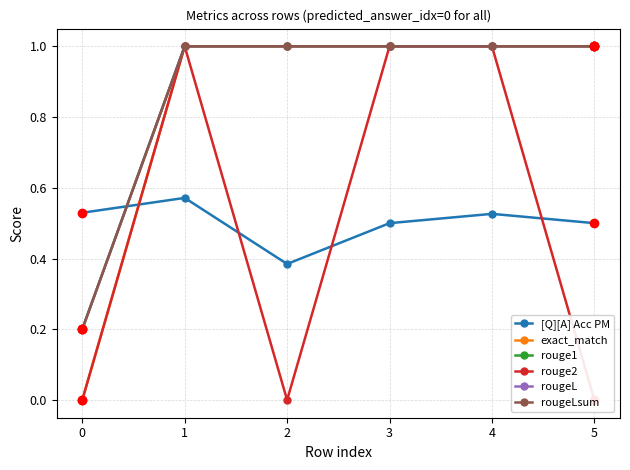

Does the chart display data point markers on the line(s)?

Yes